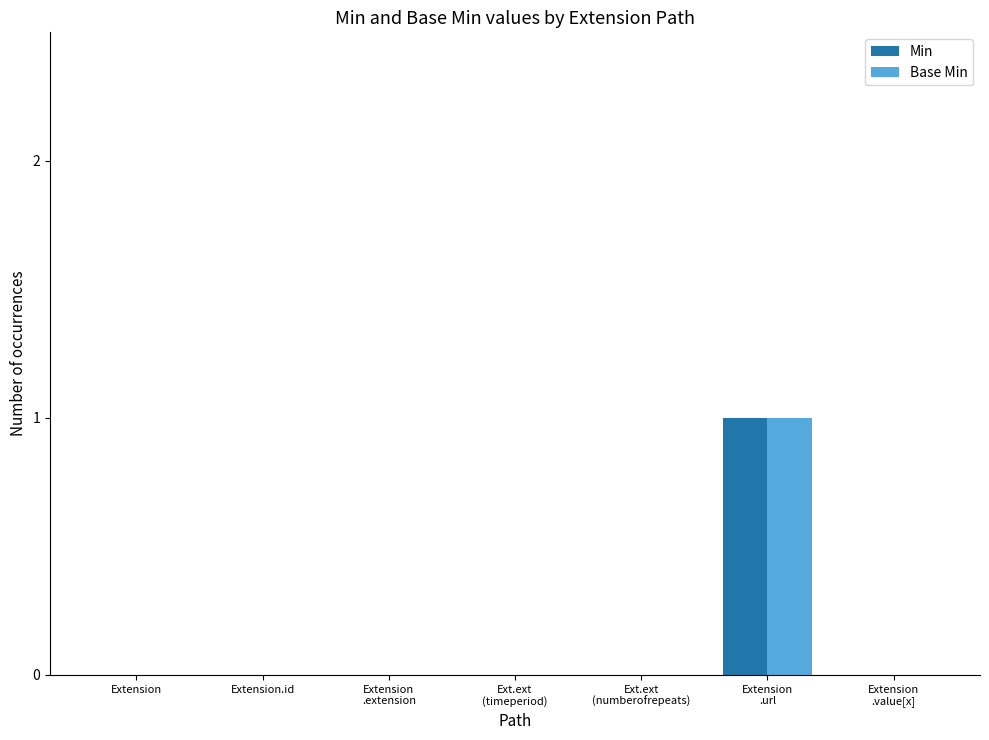

Is it true that Min equals 0 at Extension.id?

True